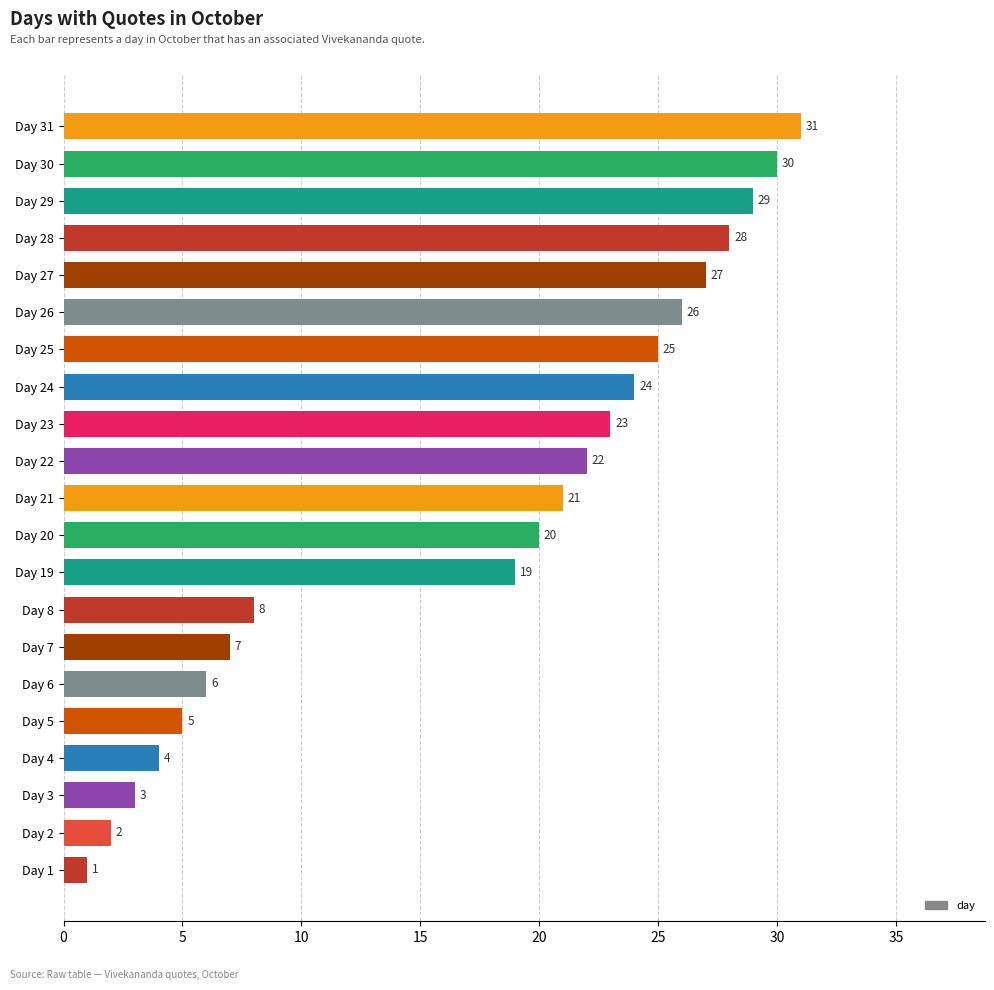

Which has a higher value, Day 29 or Day 4?

Day 29